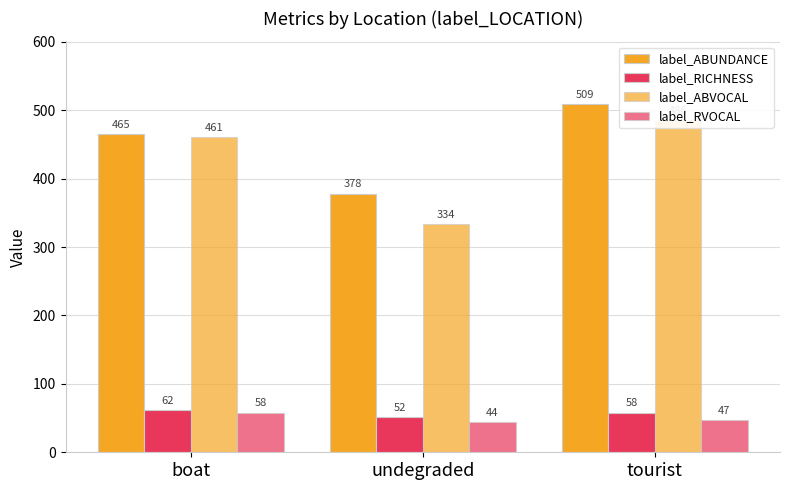

Between undegraded and tourist, which series saw the biggest shift?

label_ABVOCAL